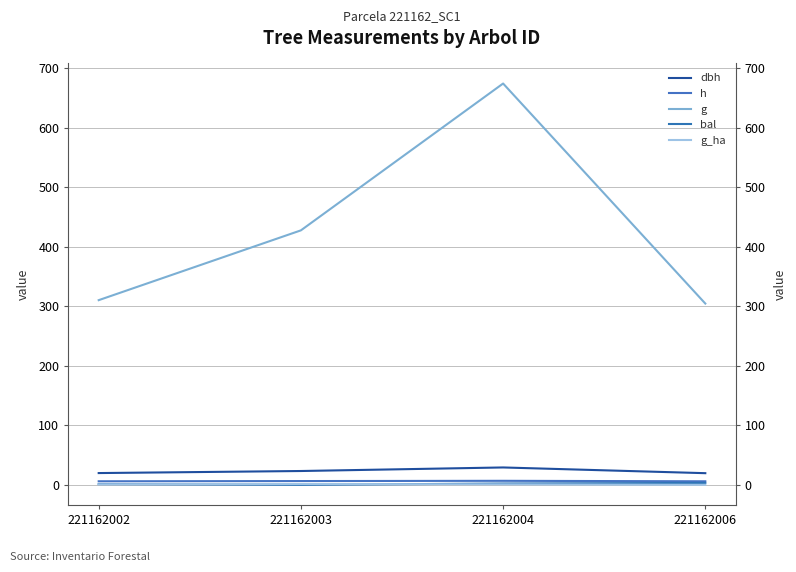

What is the total value across all series at 221162002?

338.6